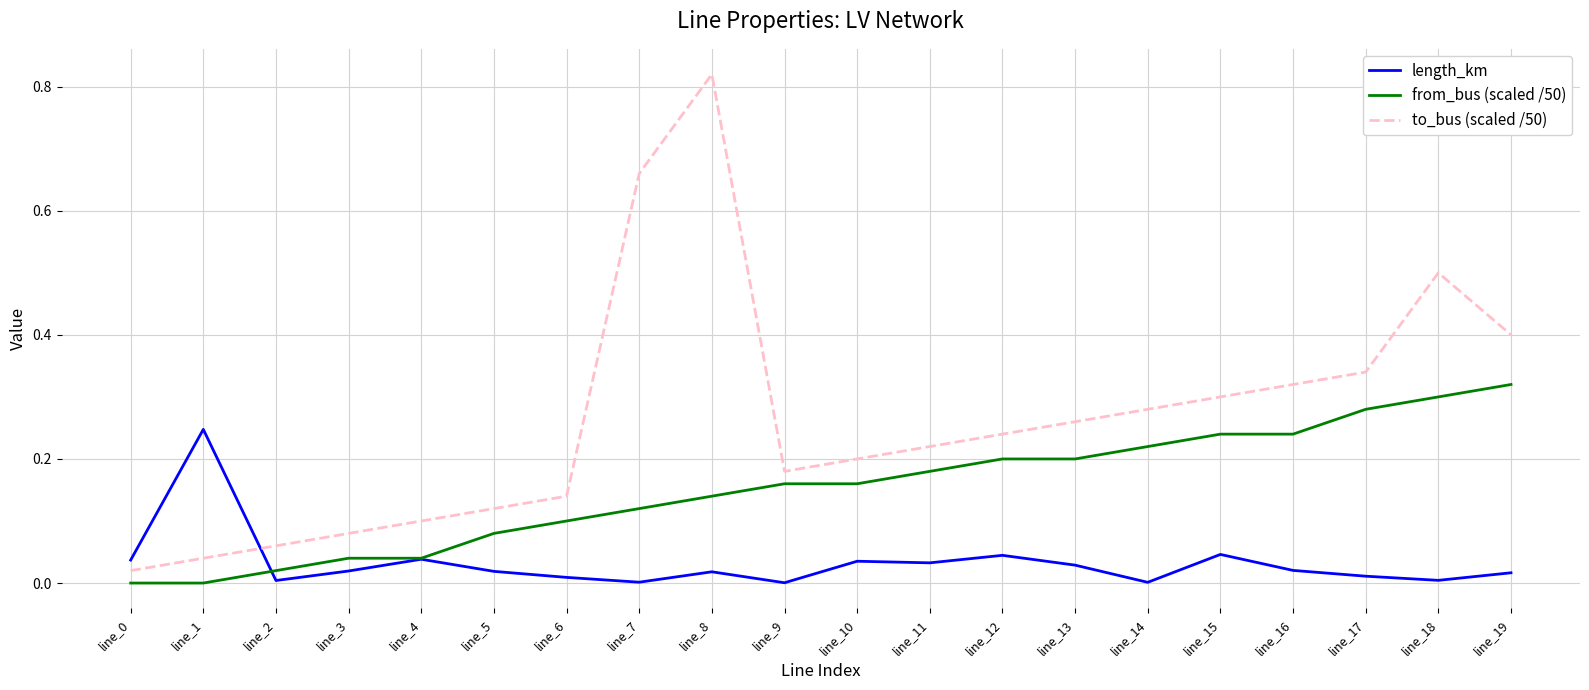

How many lines are shown in the chart?

3